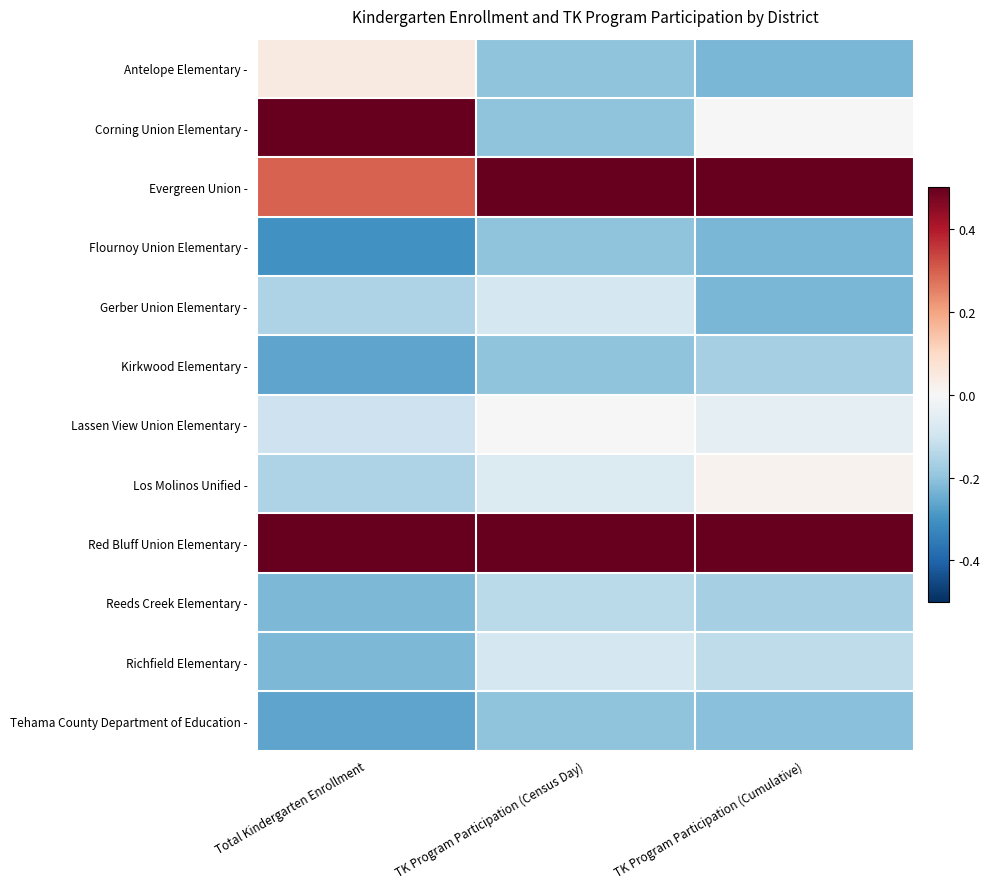

At which category does the chart reach its minimum across all series?

Total Kindergarten Enrollment